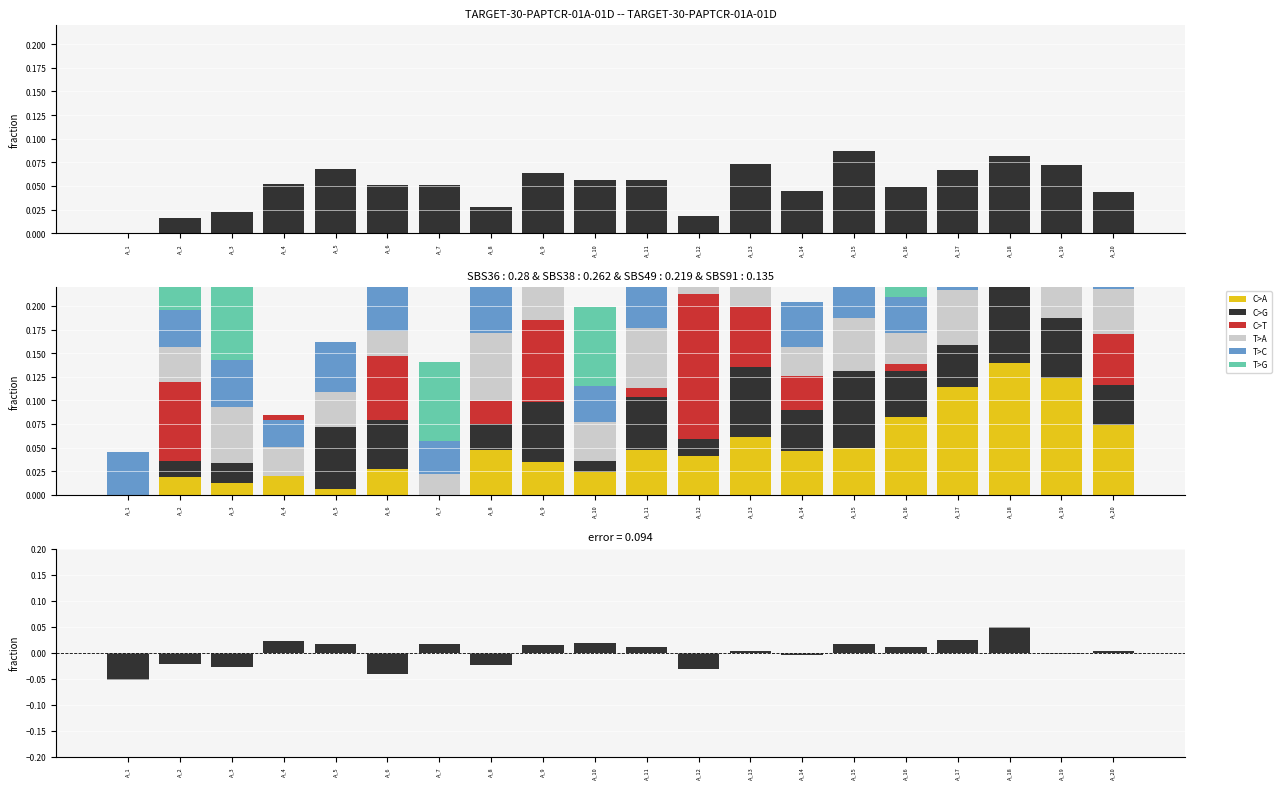

Count the number of data series in this chart.

6